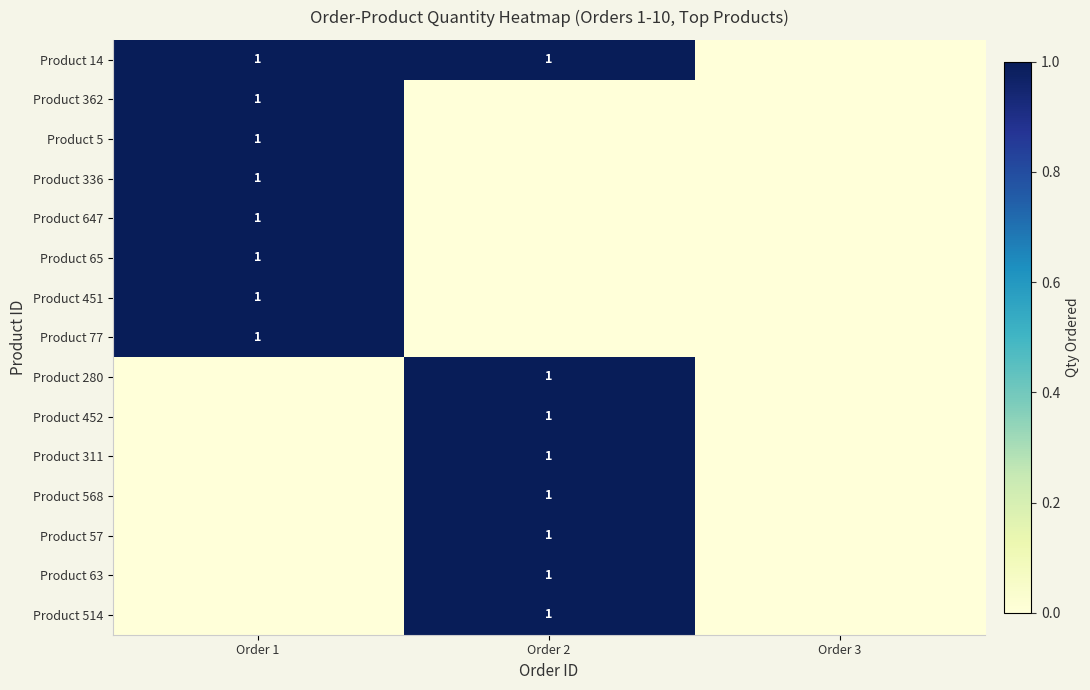

The Product 57 series shows 1 at Order 2. True or false?

True